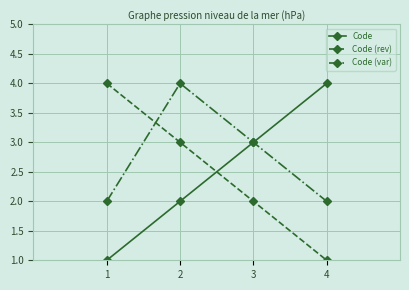

Is it true that Code (var) equals 4 at 2?

True